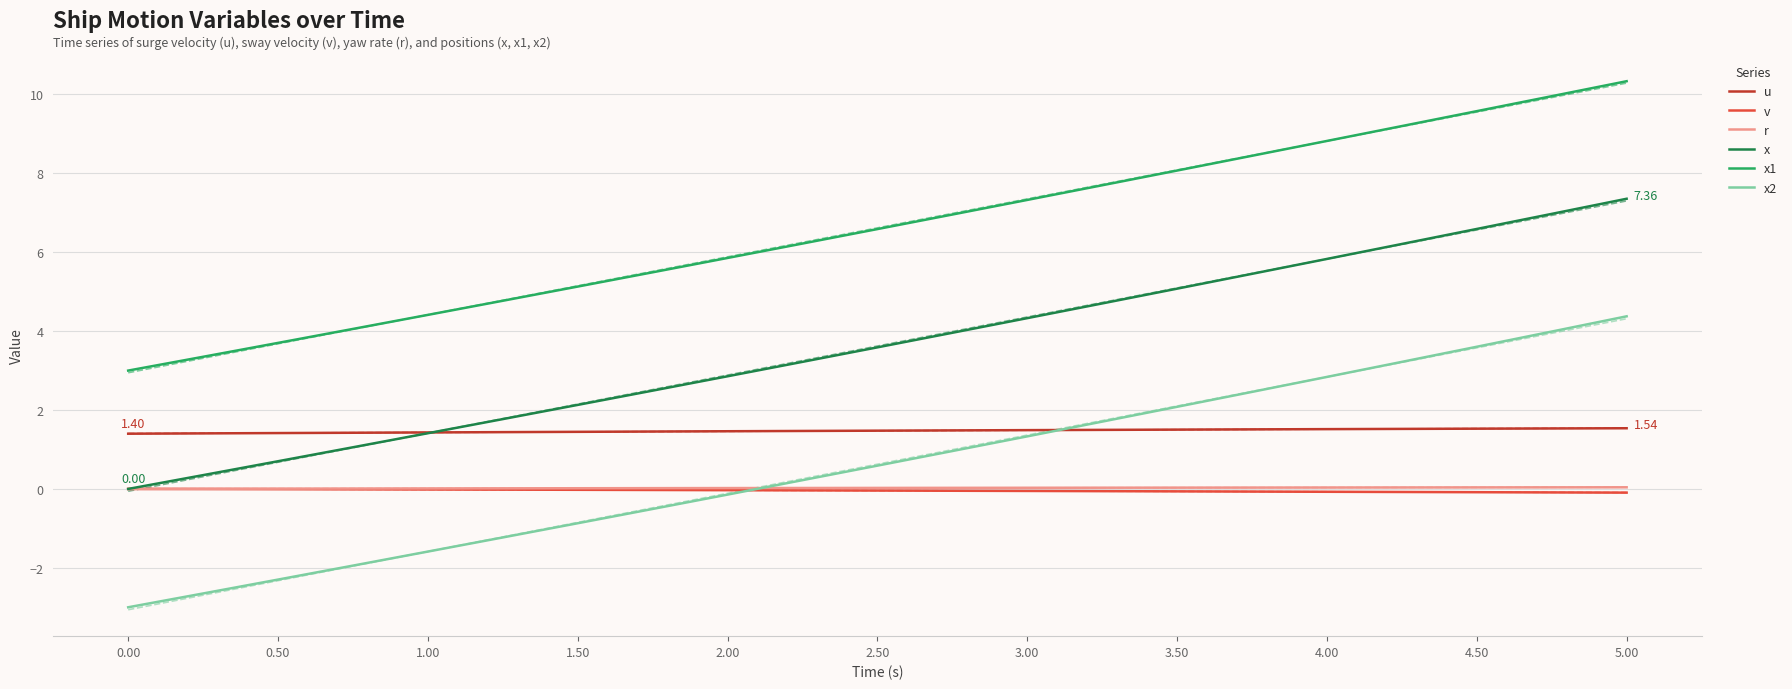

What is the sum of all x1 values?

139.0